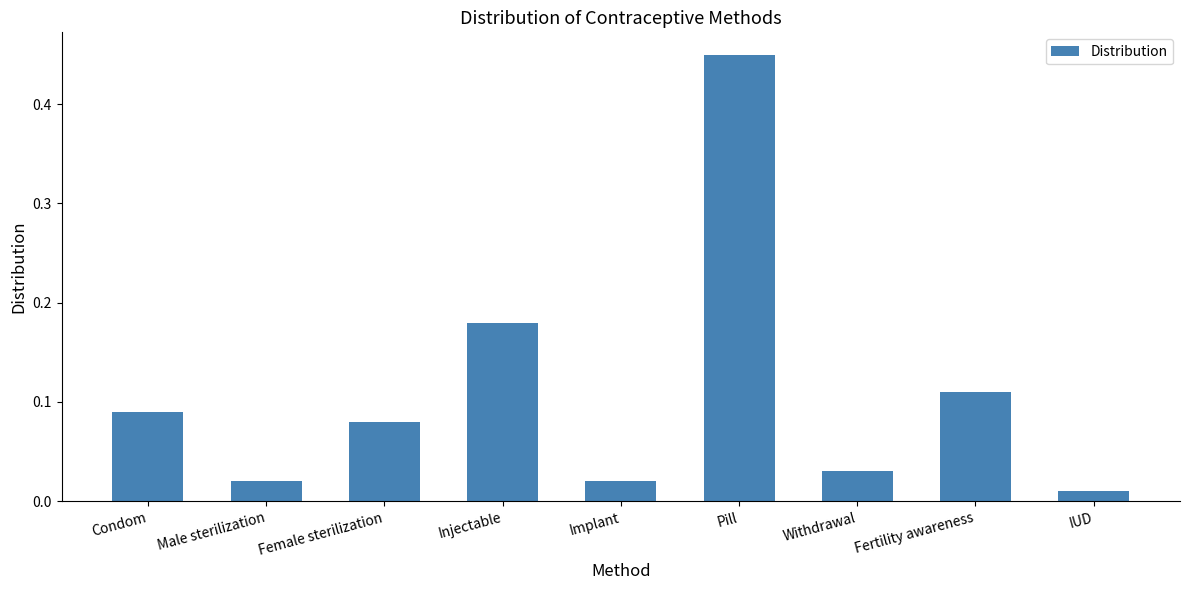

What position from the right is Pill?

4